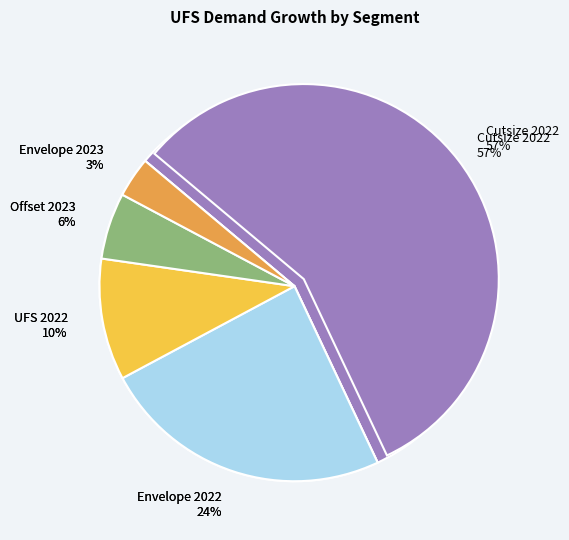

Count the number of slices in the pie.

5